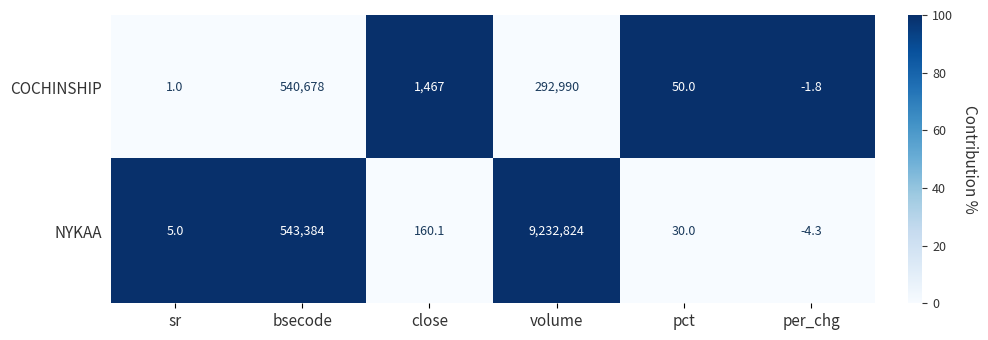

How many negative values does the NYKAA series have?

1